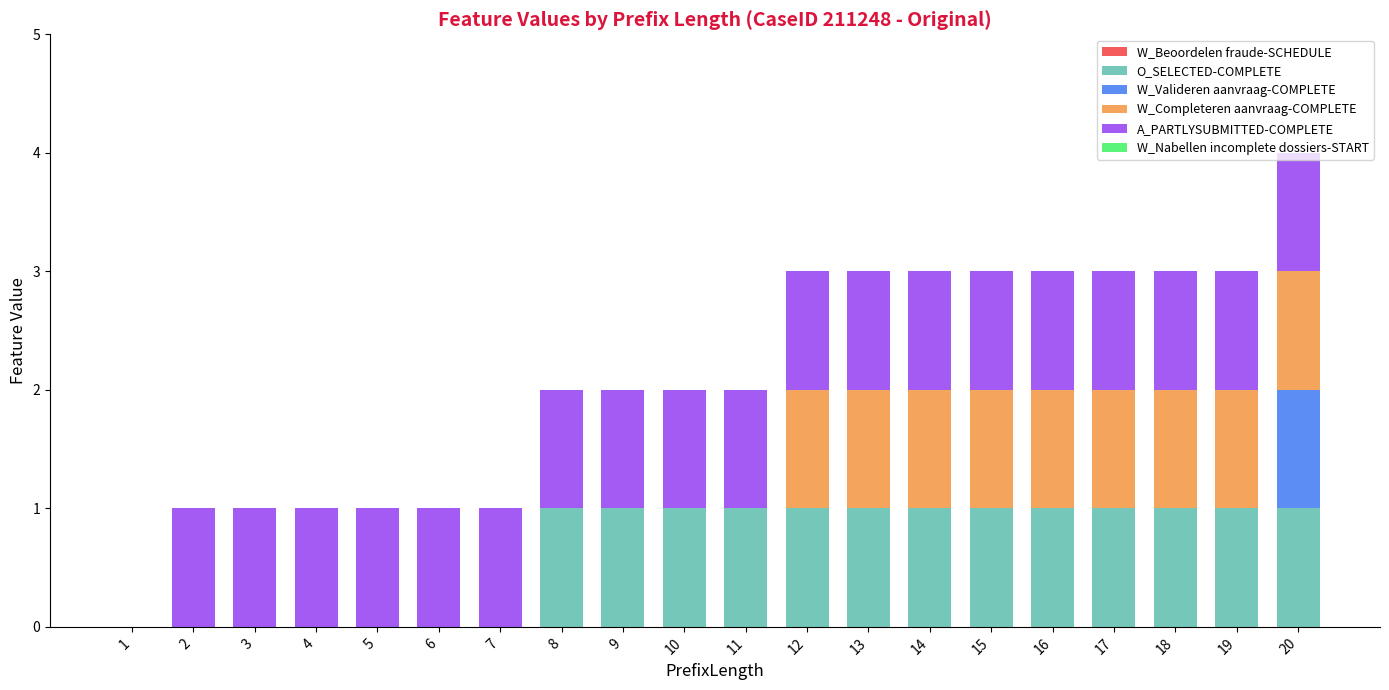

Is it true that O_SELECTED-COMPLETE equals 2 at 9?

False